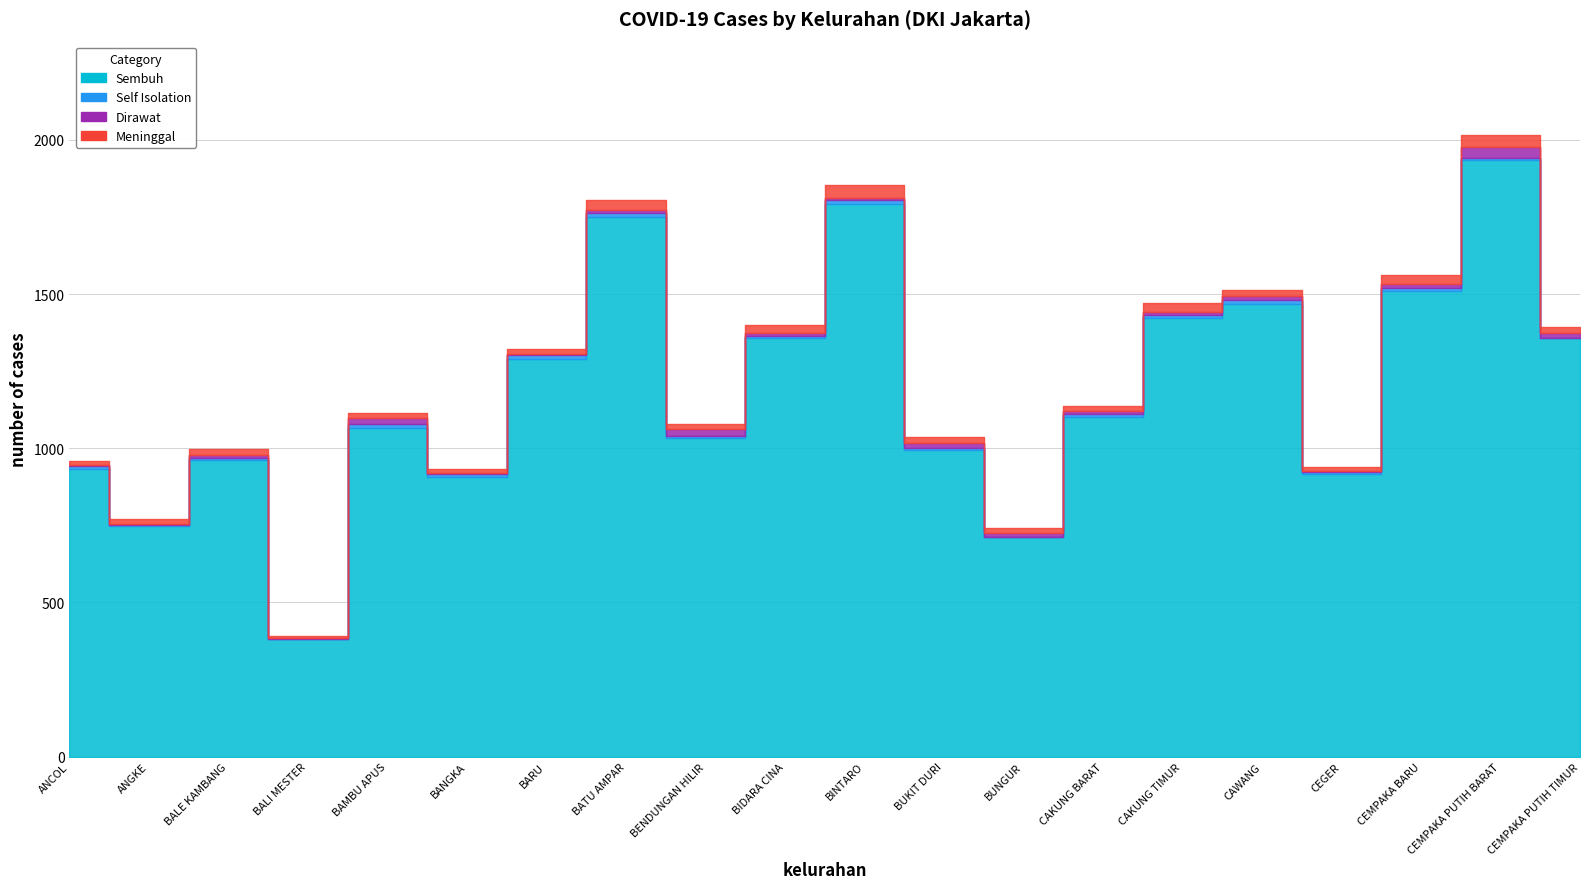

Is the value of Sembuh at CAKUNG TIMUR greater than the value of Self Isolation at BINTARO?

Yes